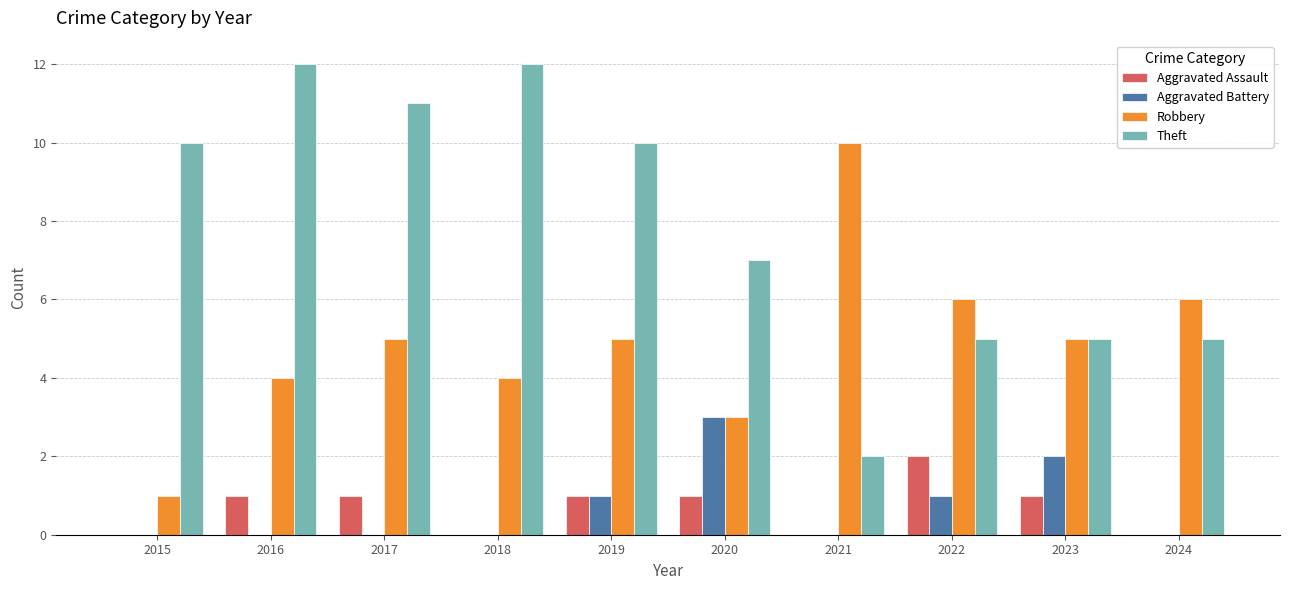

How many data points does each series have?

10